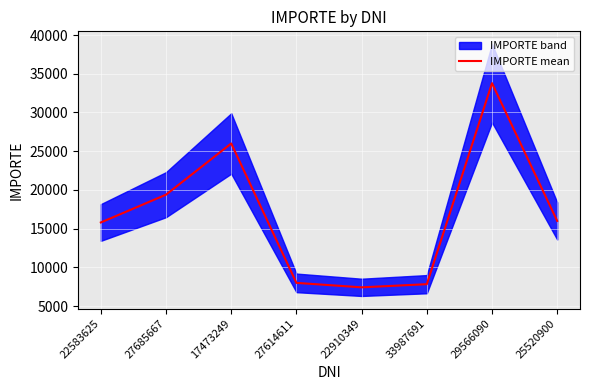

What is the change in value from 22583625 to 22910349?

-8375